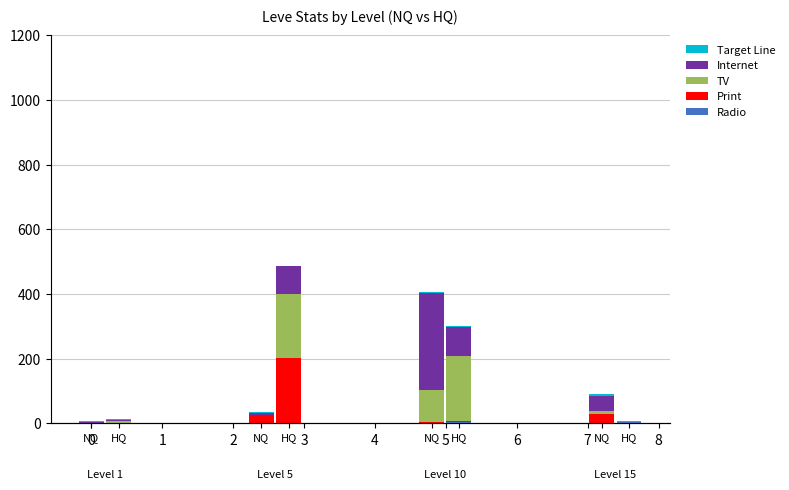

Rank the categories by Internet value from lowest to highest.

NQ, HQ, HQ, NQ